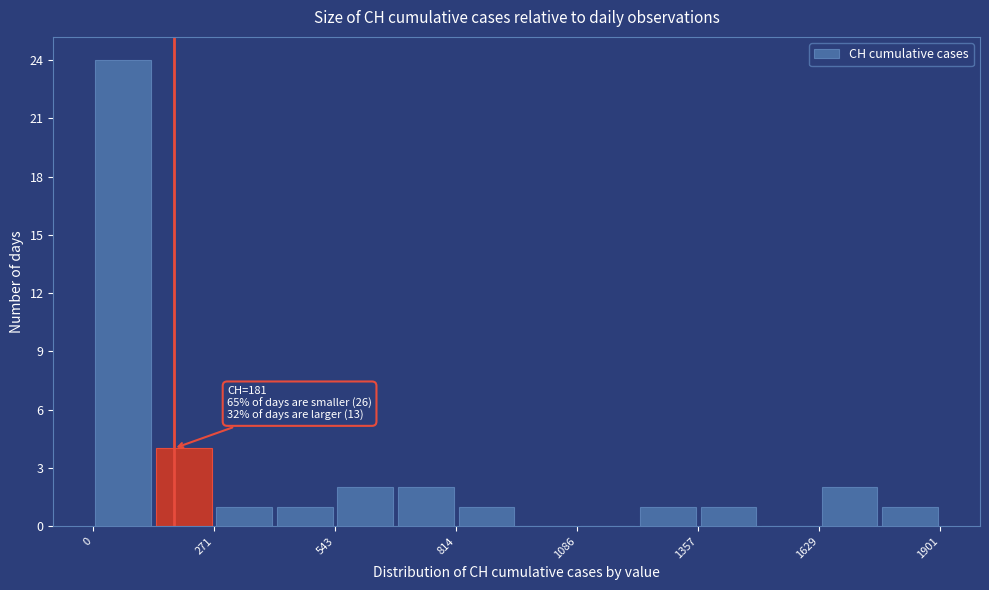

Around what value on the x-axis is the tallest bar? Give the approximate position of its centre, as read against the axis.

50